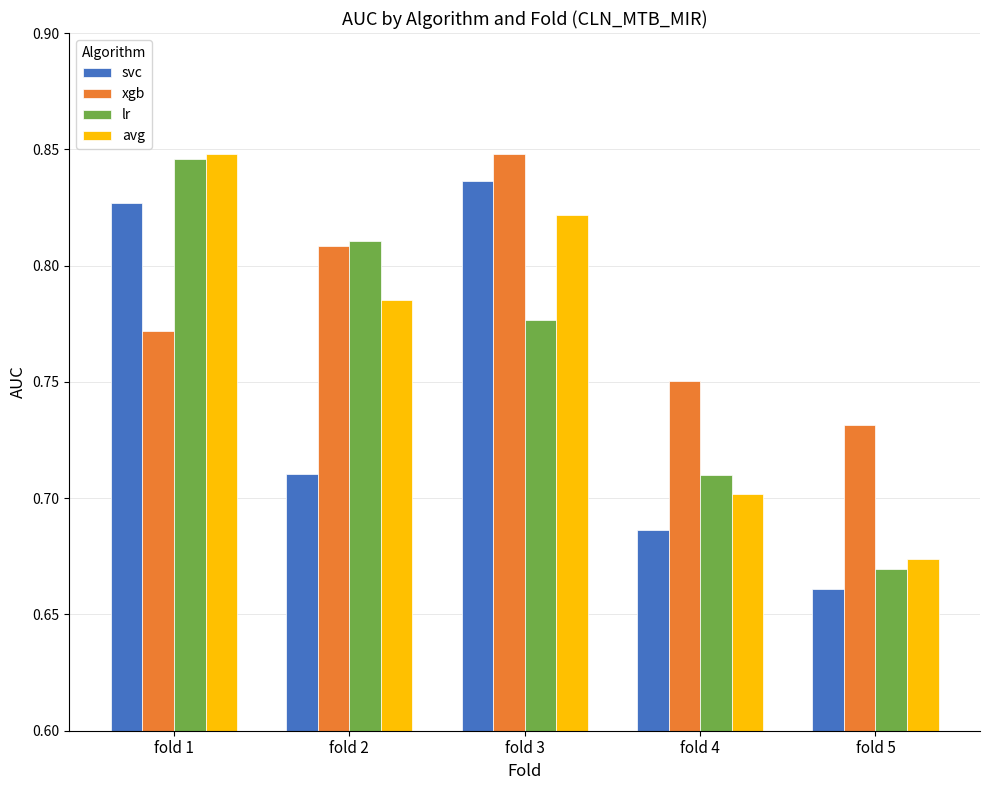

What is the difference between the highest and lowest values at fold 2?

0.1